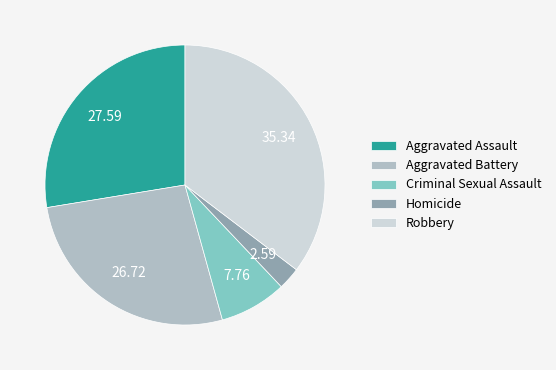

Does any single category account for the majority?

No